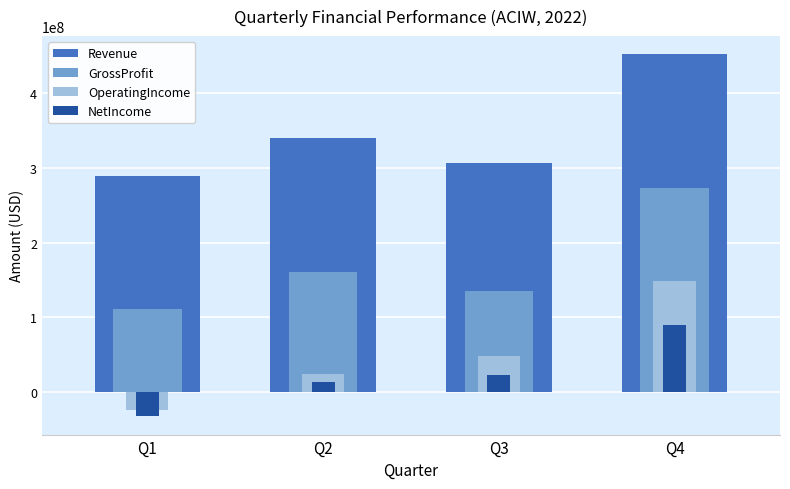

What is the value of the OperatingIncome bar at the 1st from the left?

-24242000